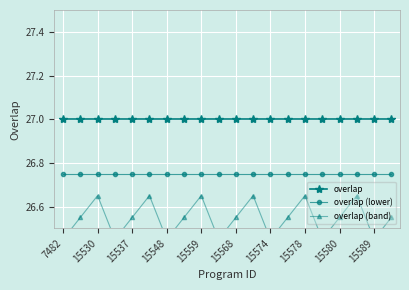

Which category has the lowest value in the overlap series?

7482